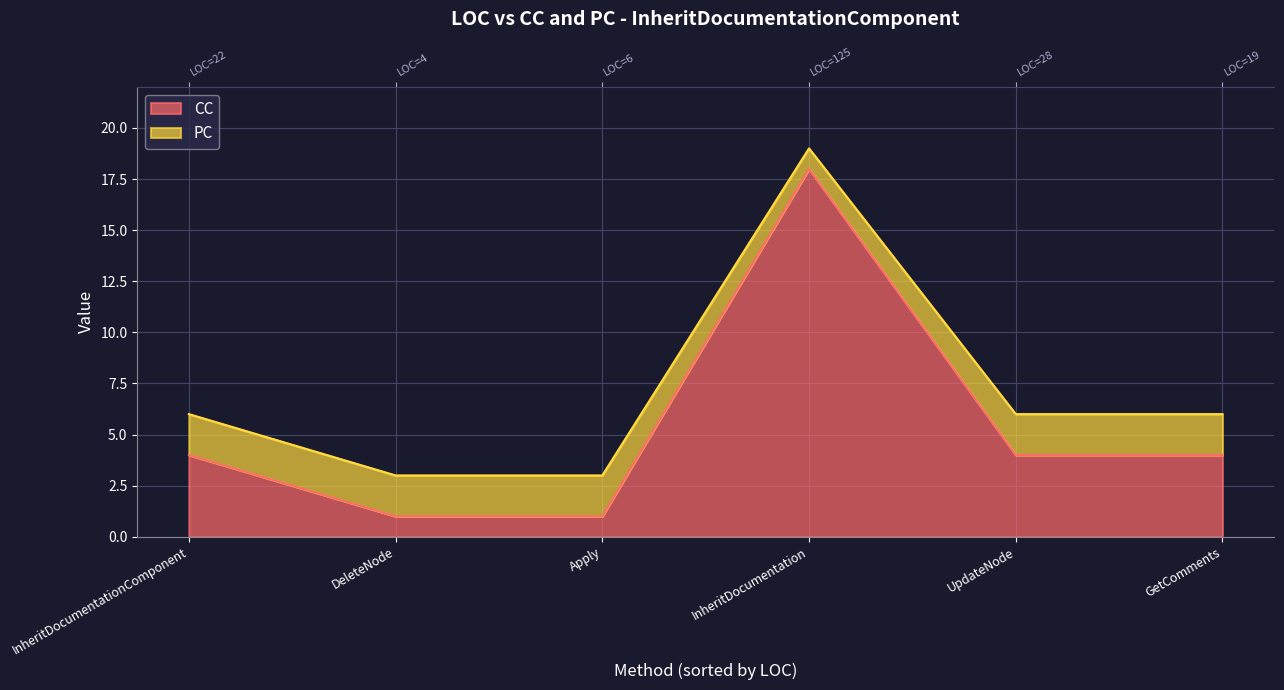

How many values are between 1 and 4?

5